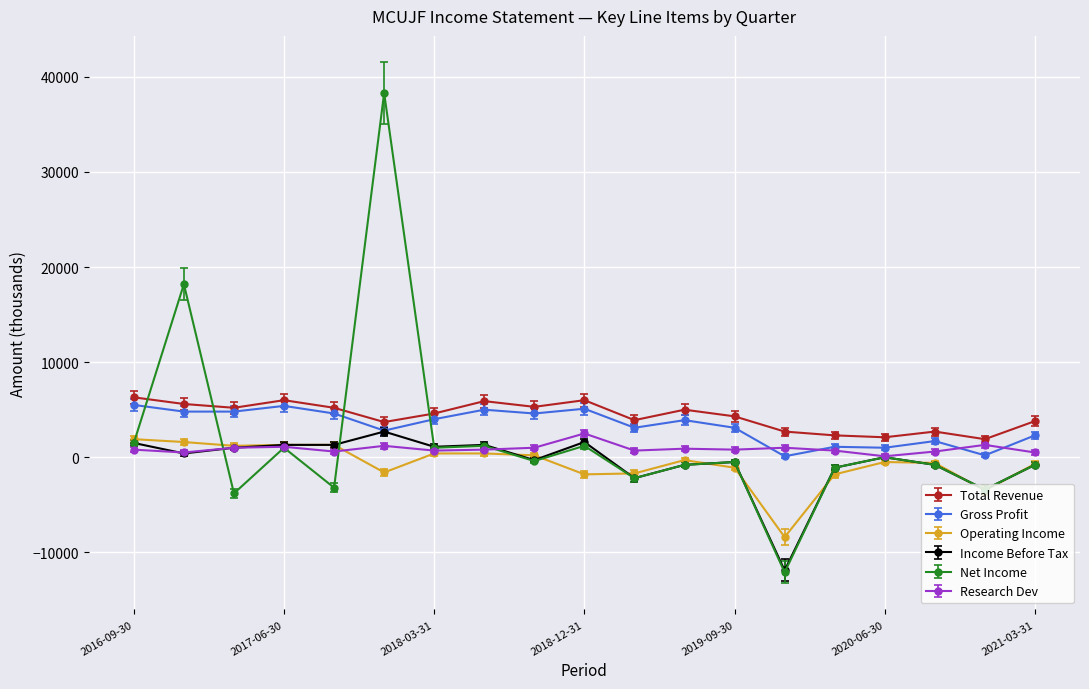

What is the value of the Income Before Tax point at the 14th from the left?

-11900